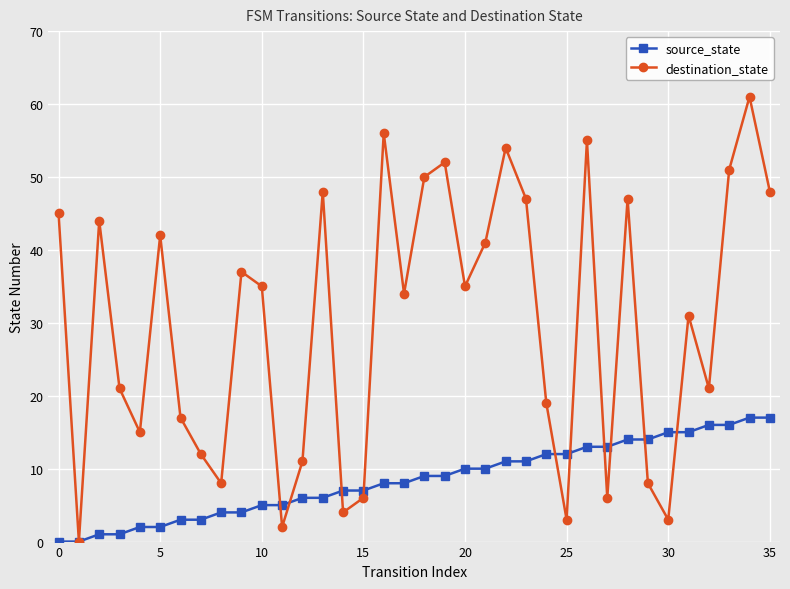

What is the maximum value for destination_state?

61